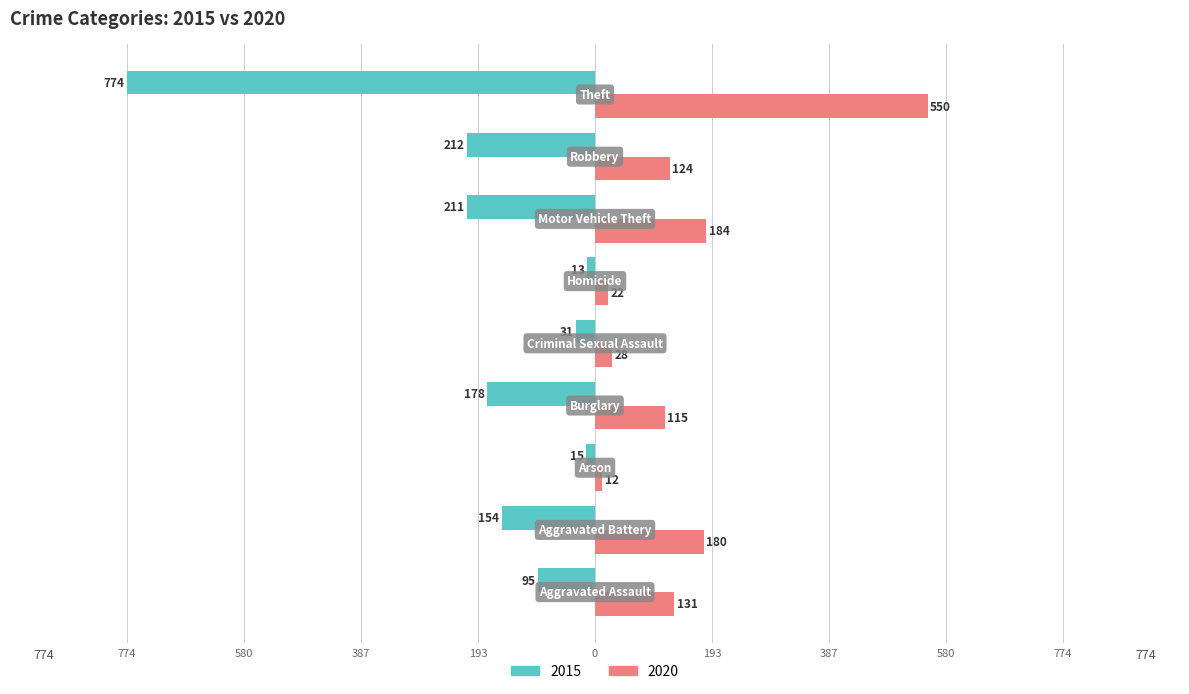

What is the value of the 2015 bar at the 5th from the left?

-31